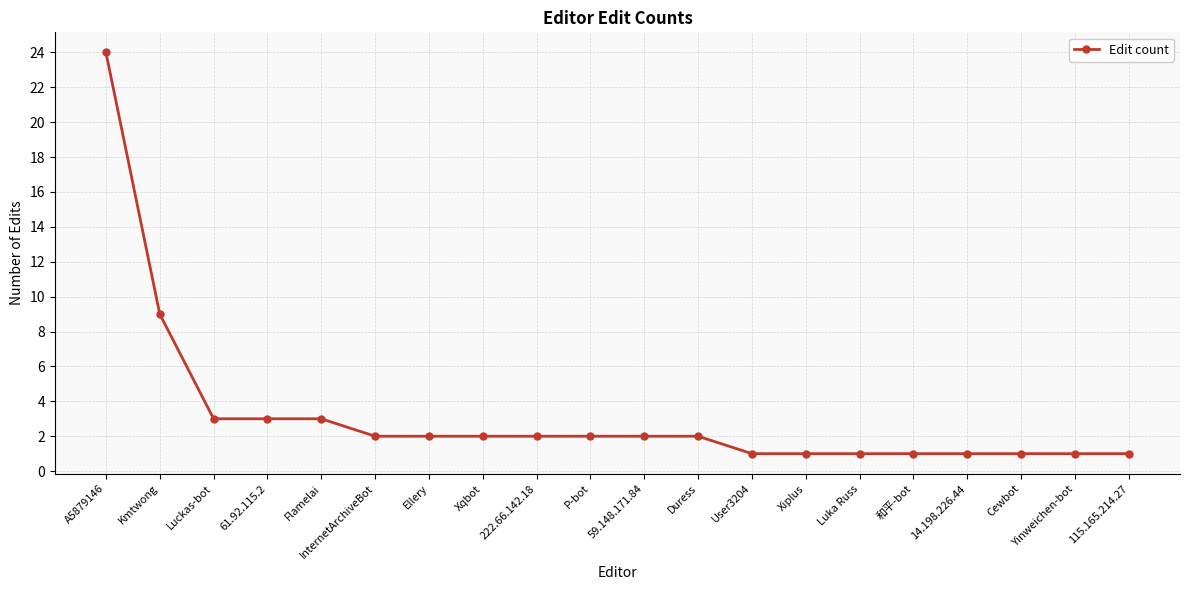

What is the value of the 19th point from the left?

1